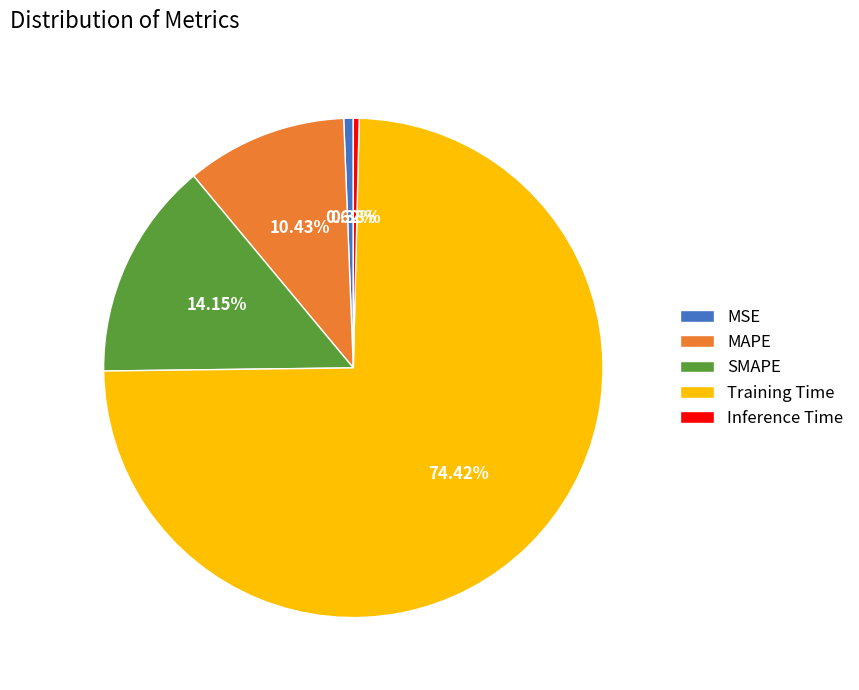

What is the largest slice in the pie chart?

Training Time